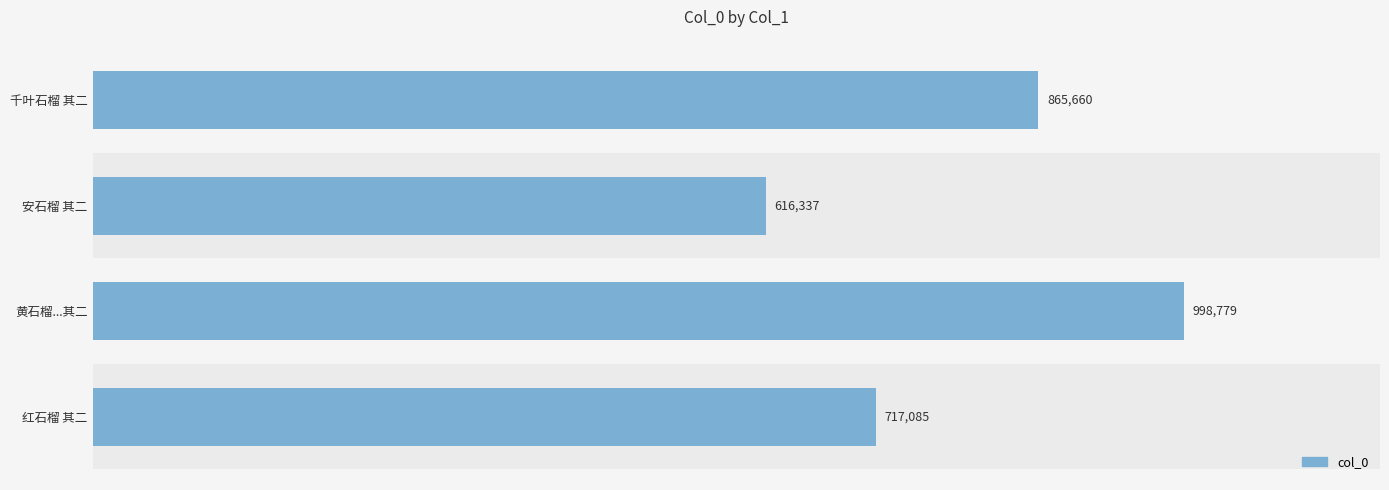

List the labels in order of value, smallest first.

安石榴 其二, 红石榴 其二, 千叶石榴 其二, 黄石榴...其二